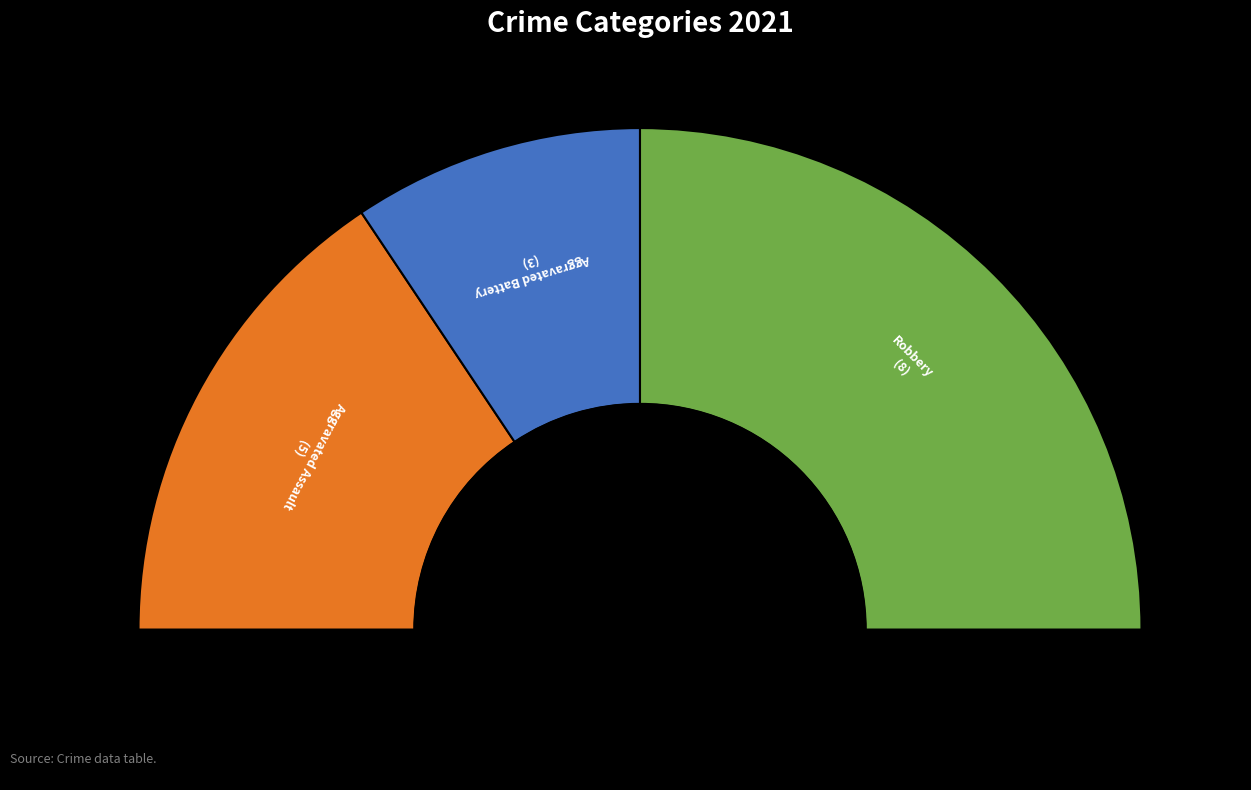

To the nearest percent, what percentage of the pie is Robbery?

50%